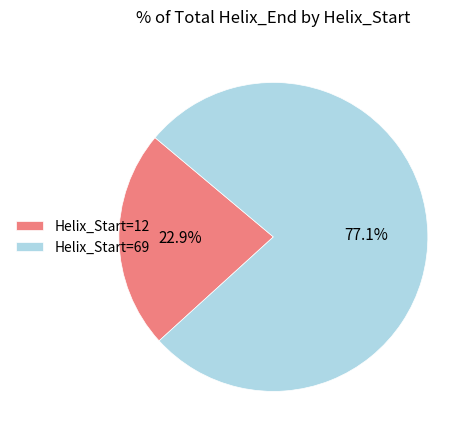

Does any single category account for the majority?

Yes